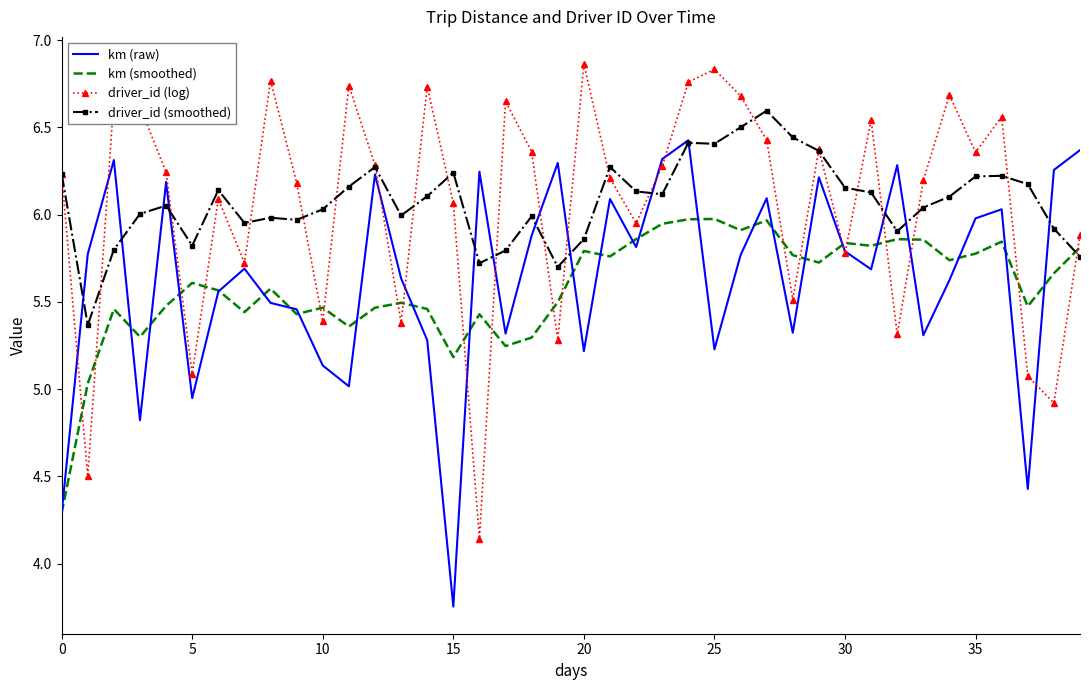

How many interior local peaks does the driver_id (log) series have?

12